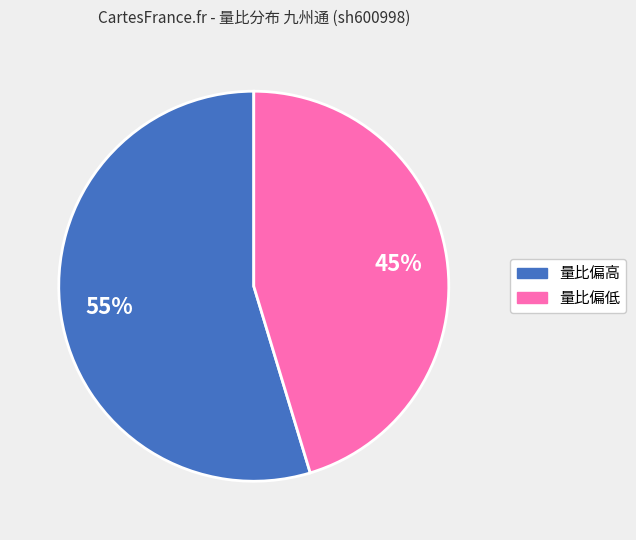

To the nearest percent, what is the average slice percentage?

50%